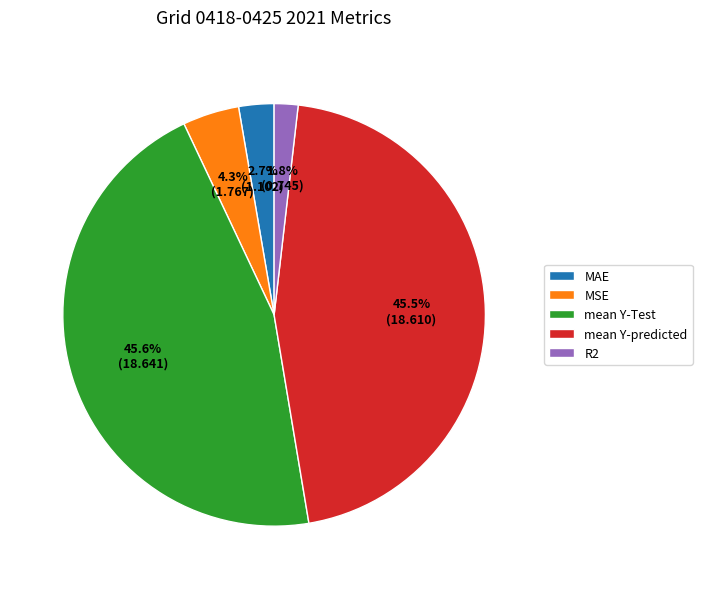

Between MAE and MSE, which is larger?

MSE